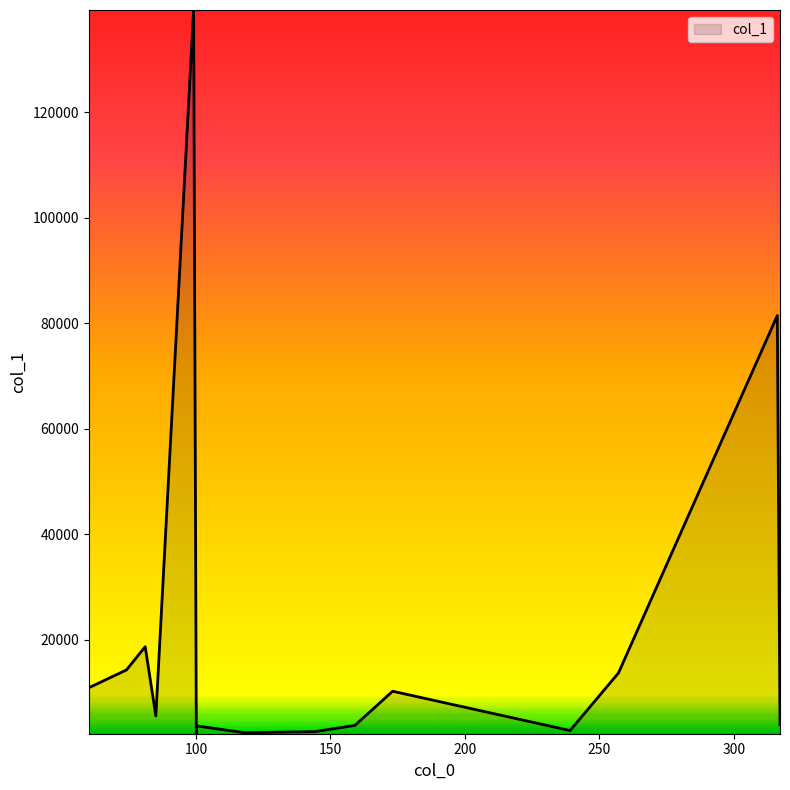

What is the greatest value displayed?

139329.8